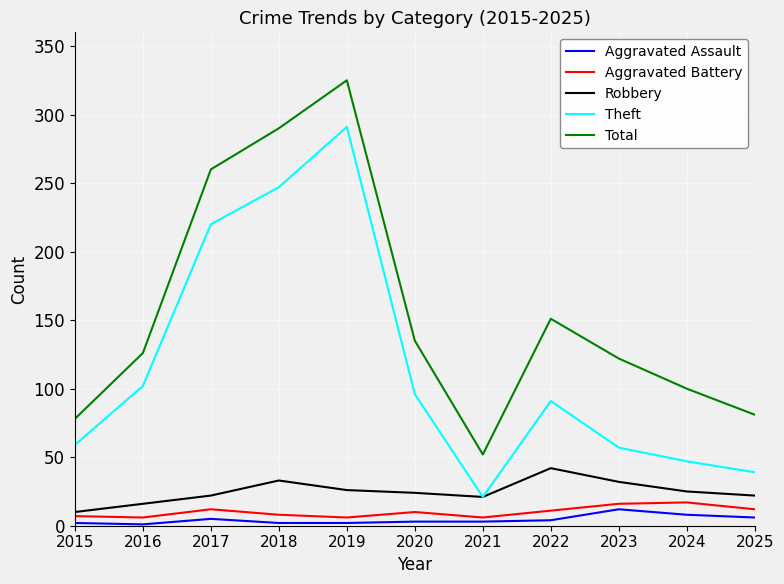

At which category is the sum across all series the highest?

2019